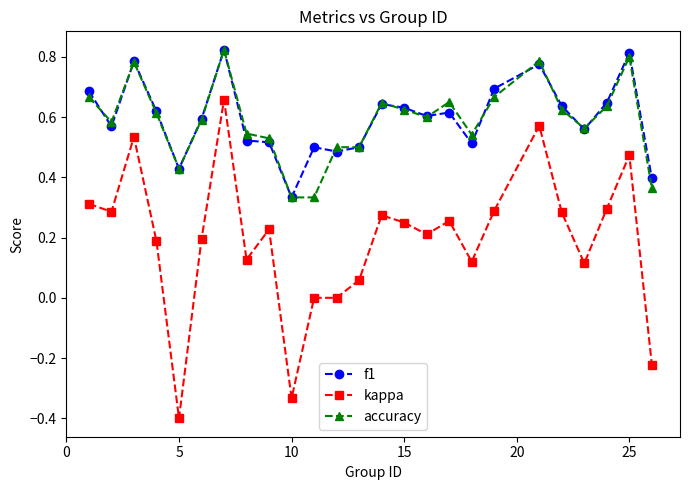

What is the lowest value of the kappa series?

-0.4